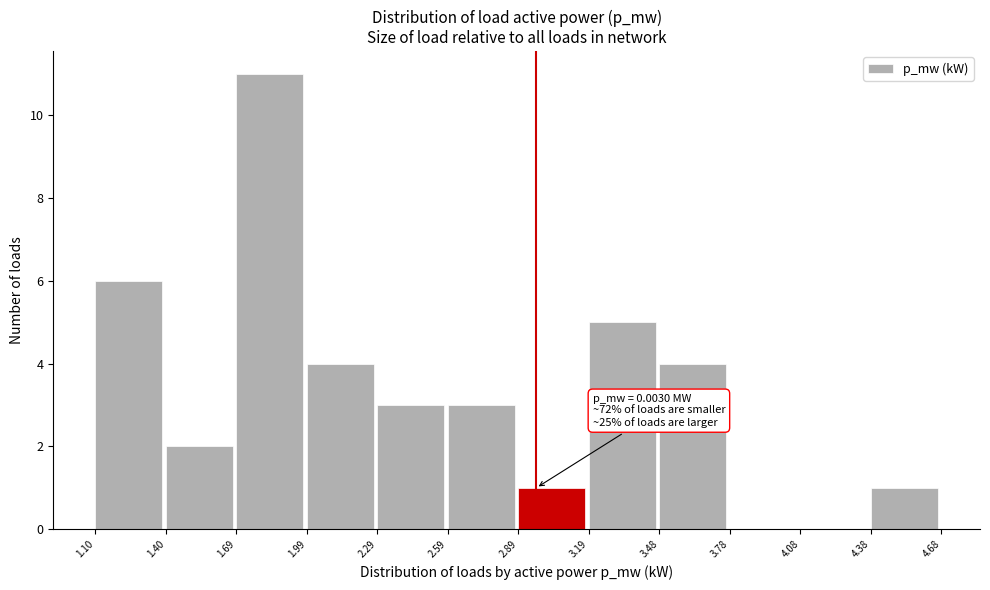

Which range on the x-axis has the tallest bar?

1.69 to 1.99